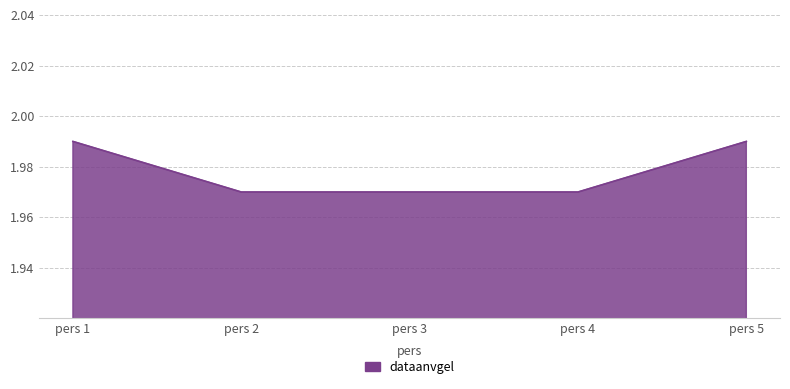

Is it true that the value at pers 1 is 1.0?

False